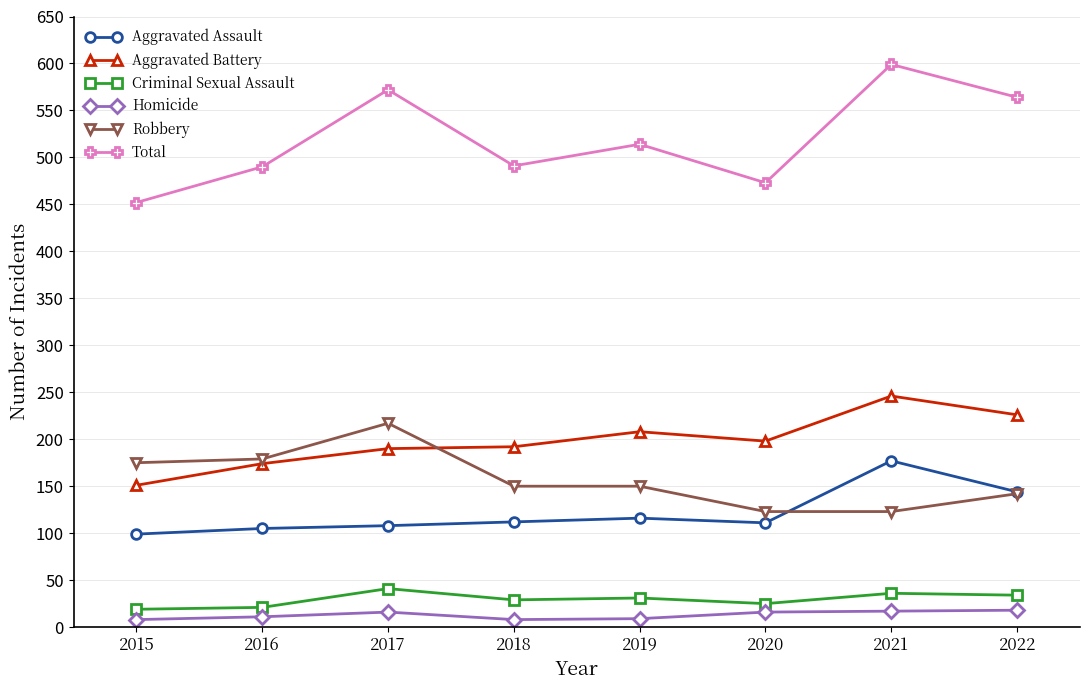

What is the maximum value for Aggravated Assault?

177